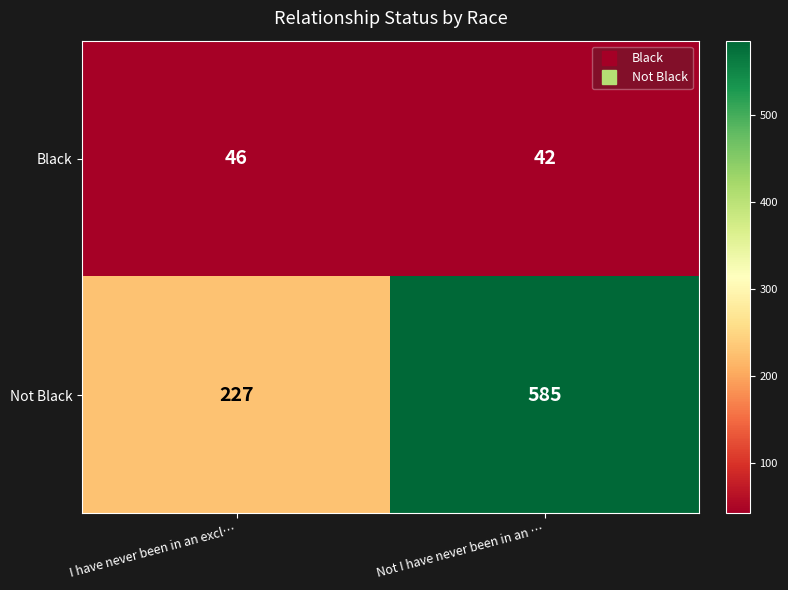

Where is Not Black nearest to the value 406?

I have never been in an excl…